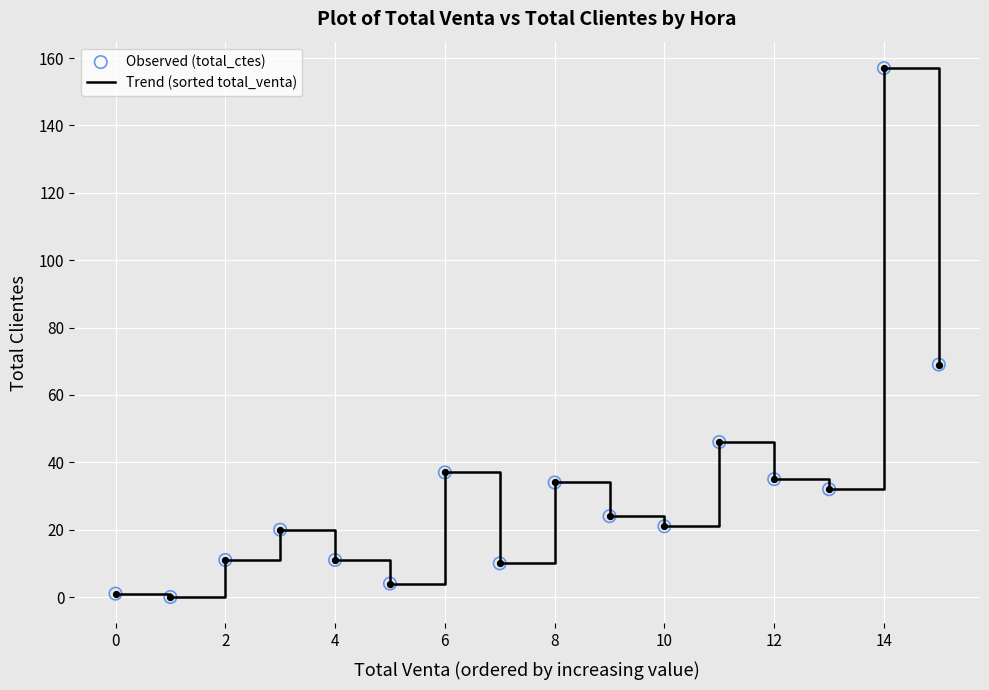

What is the maximum value shown in the chart?

157